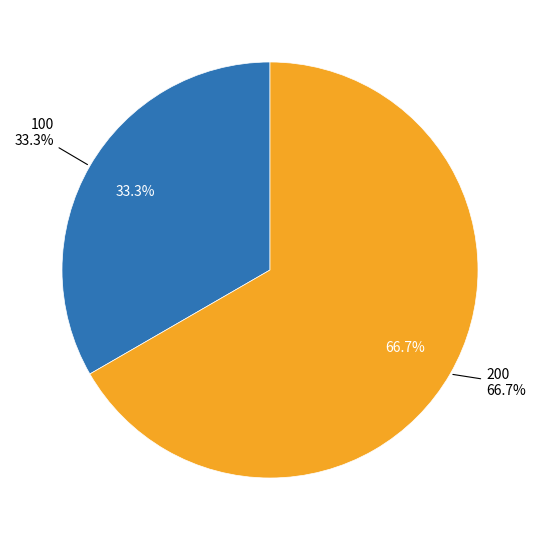

Combined, what portion of the pie is 200 and 100?

100.0%